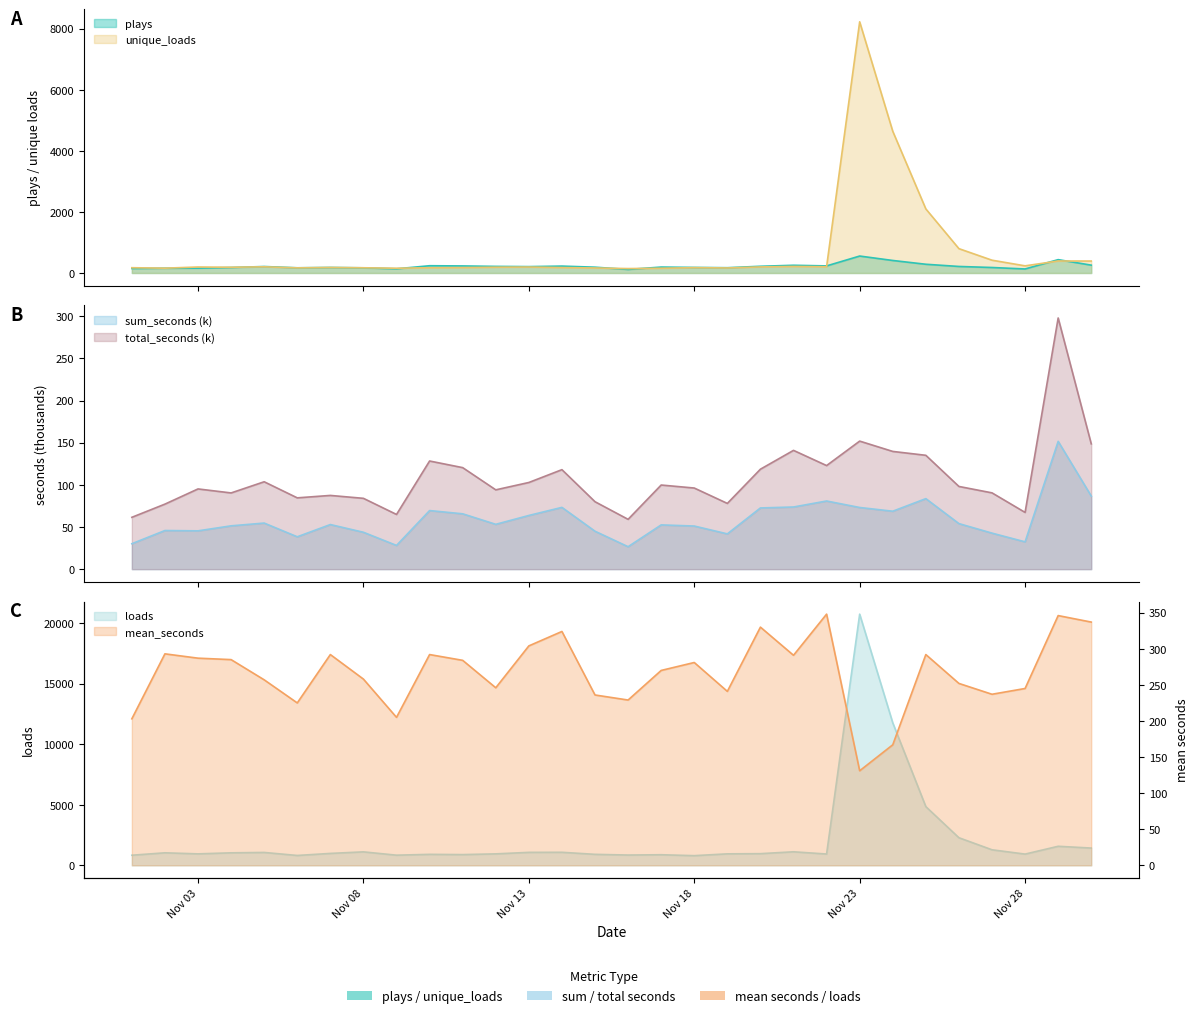

True or false: loads and plays intersect in this chart.

False